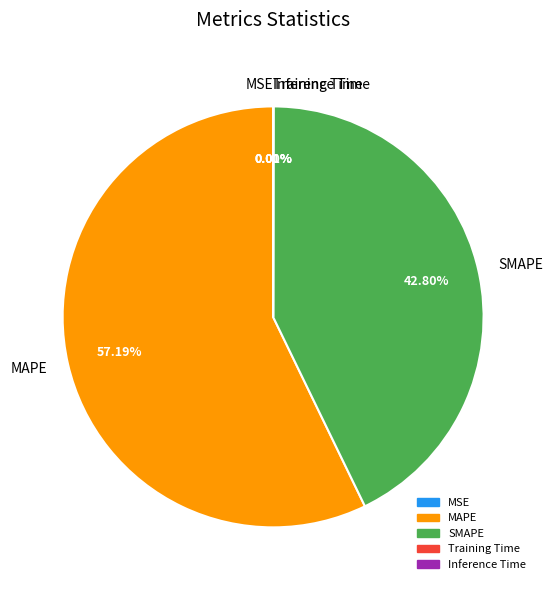

Is MAPE the majority of the pie?

Yes